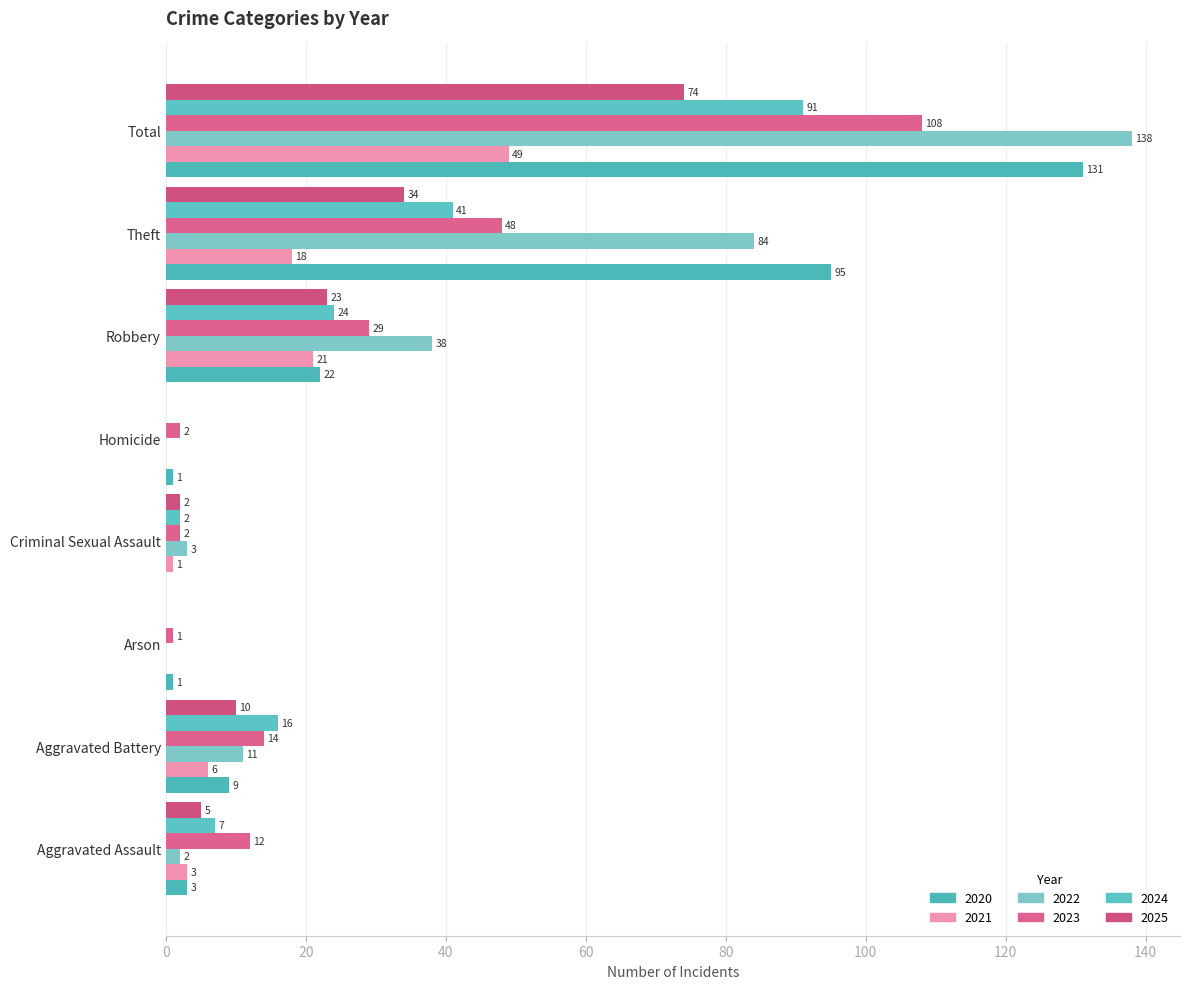

What is the difference between the 2025 values at Homicide and Theft?

34